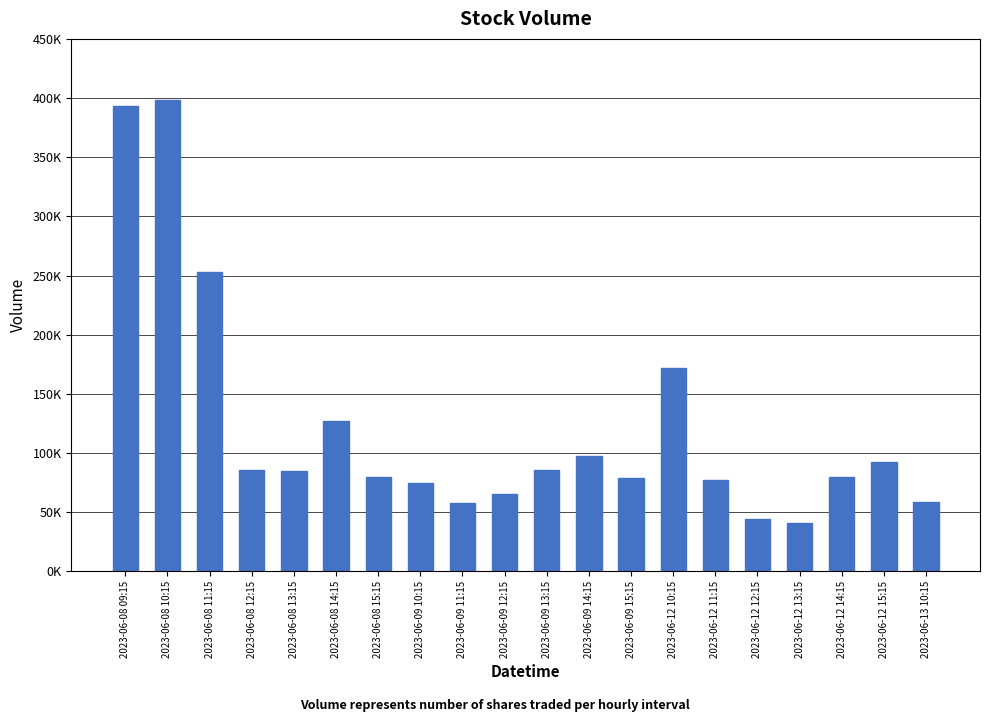

Reading left to right, transcribe all the data shown in this chart.

2023-06-08 09:15=393519	2023-06-08 10:15=398489	2023-06-08 11:15=253265	2023-06-08 12:15=85615	2023-06-08 13:15=85088	2023-06-08 14:15=127392	2023-06-08 15:15=79559	2023-06-09 10:15=74947	2023-06-09 11:15=58030	2023-06-09 12:15=65162	2023-06-09 13:15=85484	2023-06-09 14:15=97438	2023-06-09 15:15=79131	2023-06-12 10:15=172048	2023-06-12 11:15=76919	2023-06-12 12:15=44112	2023-06-12 13:15=40741	2023-06-12 14:15=80004	2023-06-12 15:15=92706	2023-06-13 10:15=58813